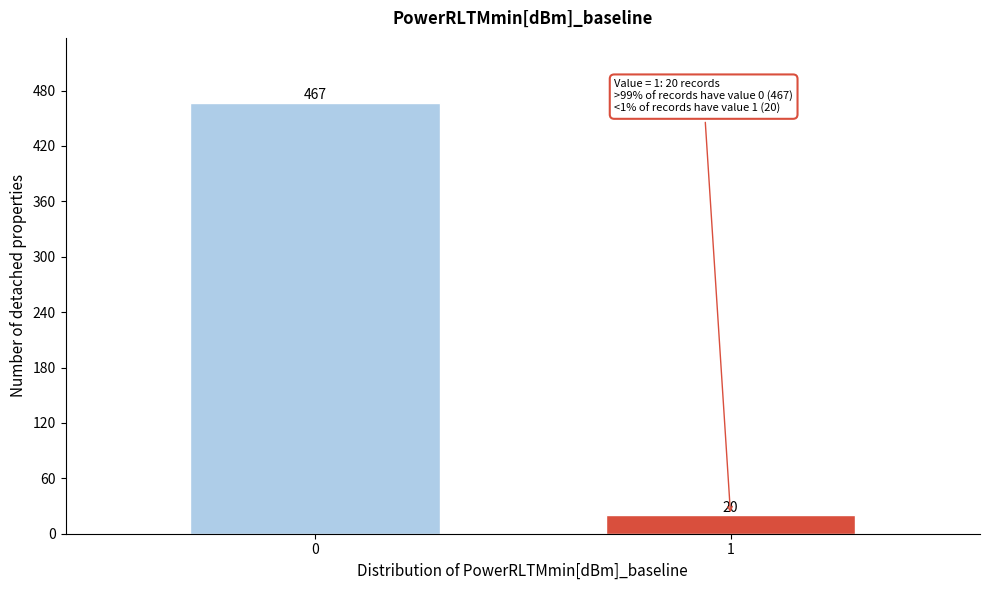

Reading left to right, list all the values displayed in this chart.

0=467	1=20